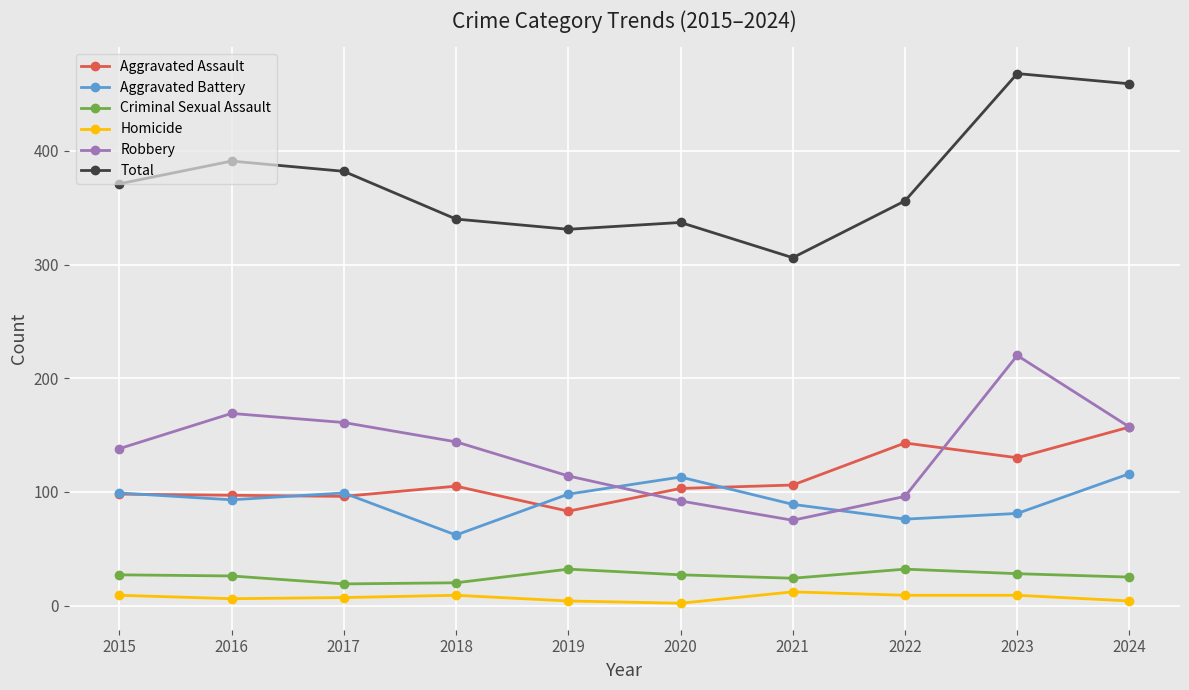

Is it true that Total equals 209 at 2020?

False